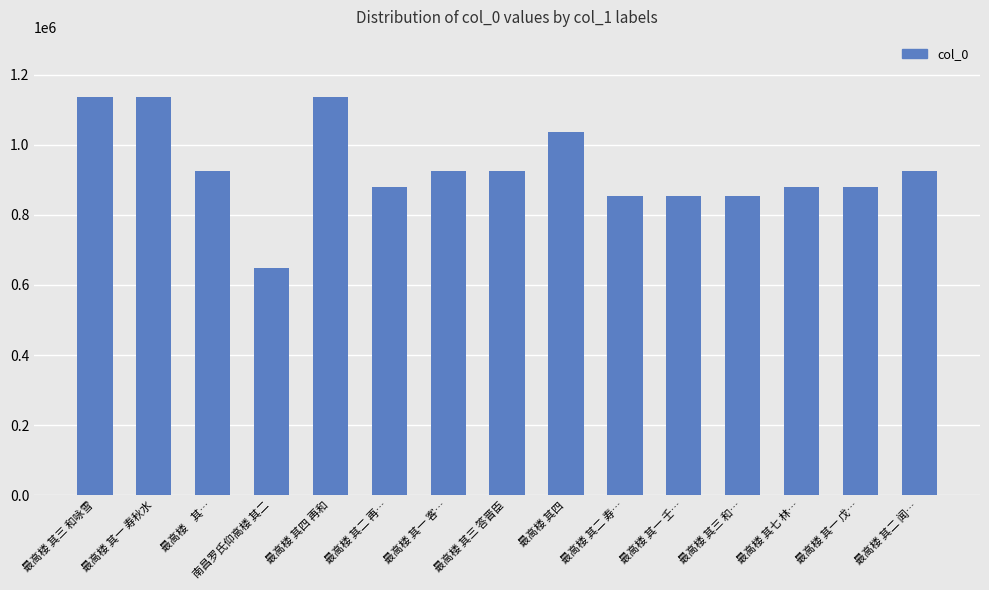

What is the minimum value shown in the chart?

648431